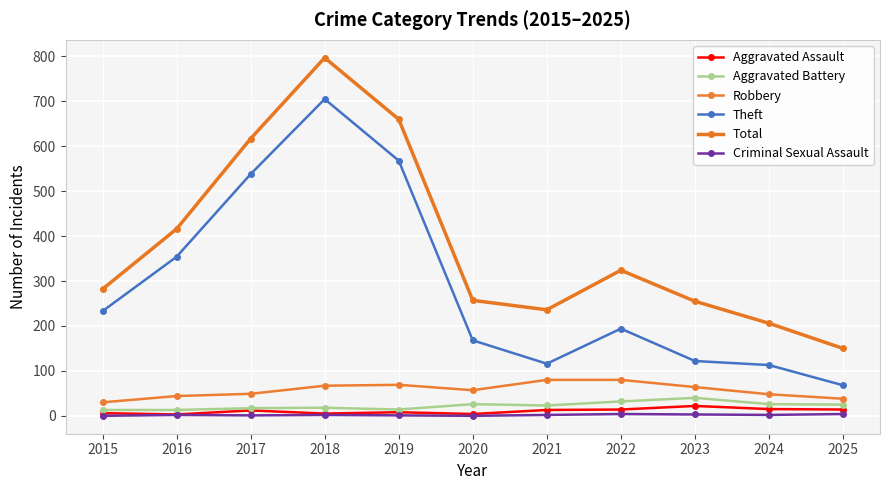

What is the sum of all Total values?

4200